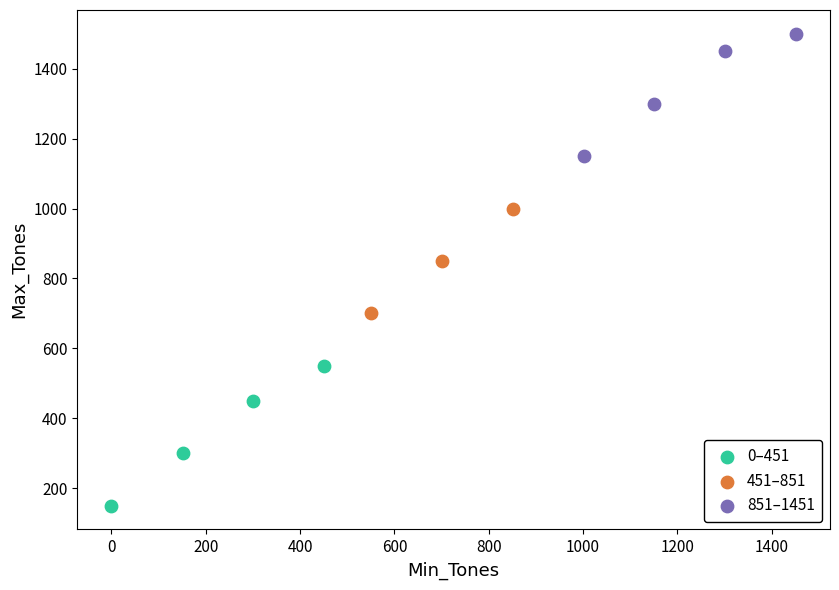

Which series has the widest spread of Y values?

0–451